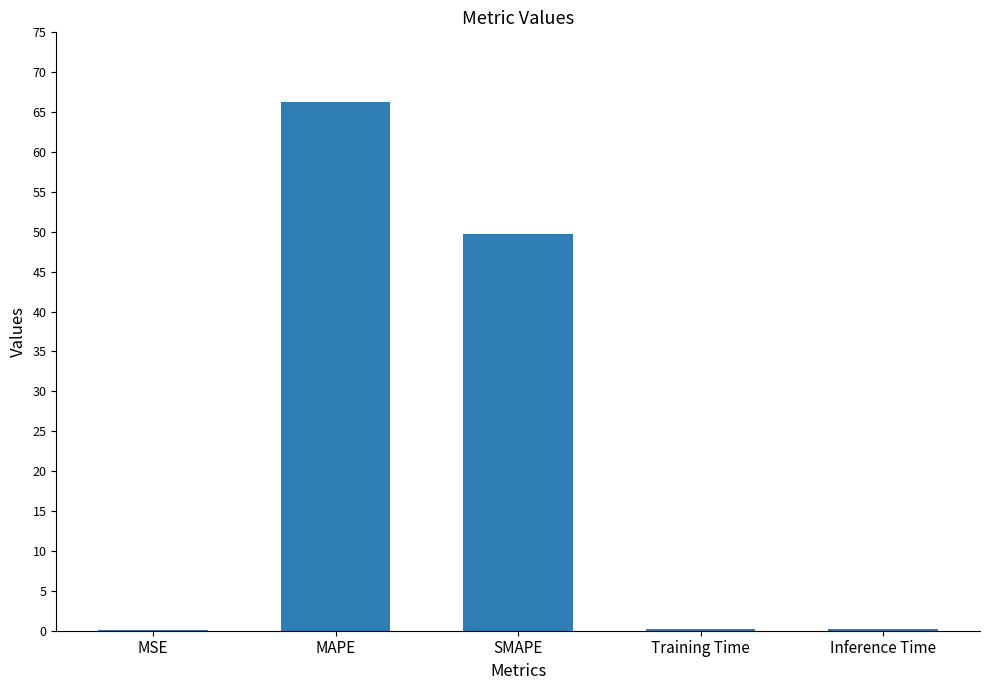

What is the sum of all values?

116.4